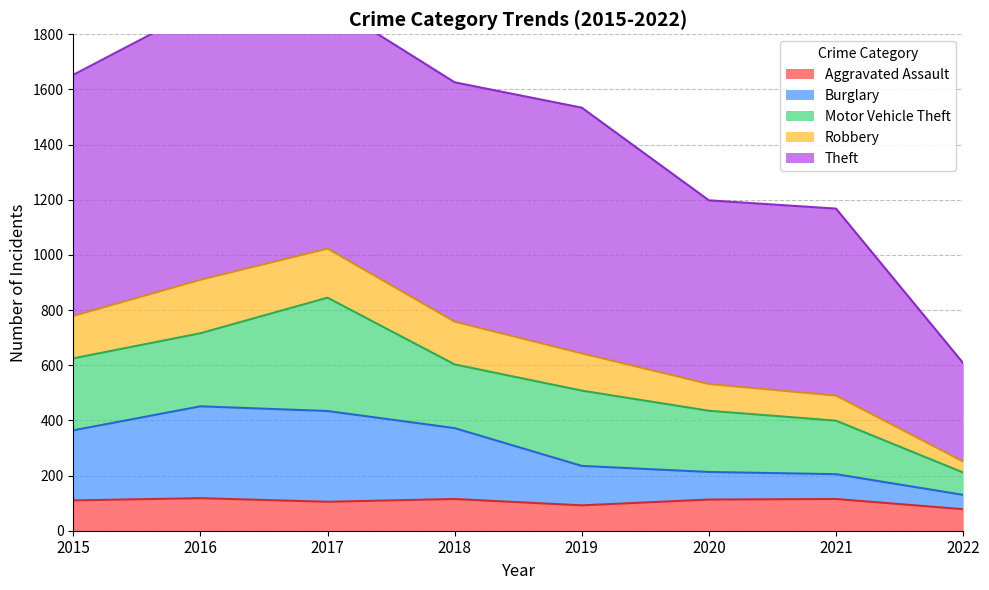

In Burglary, how many points are higher than both neighbors (excluding endpoints)?

1